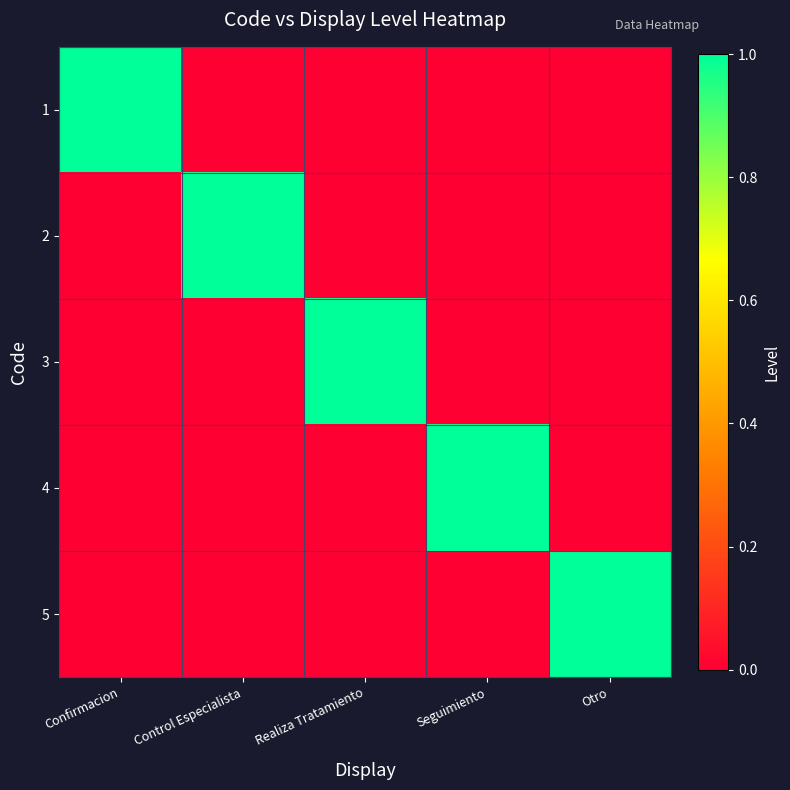

Which series has the widest spread of values?

1